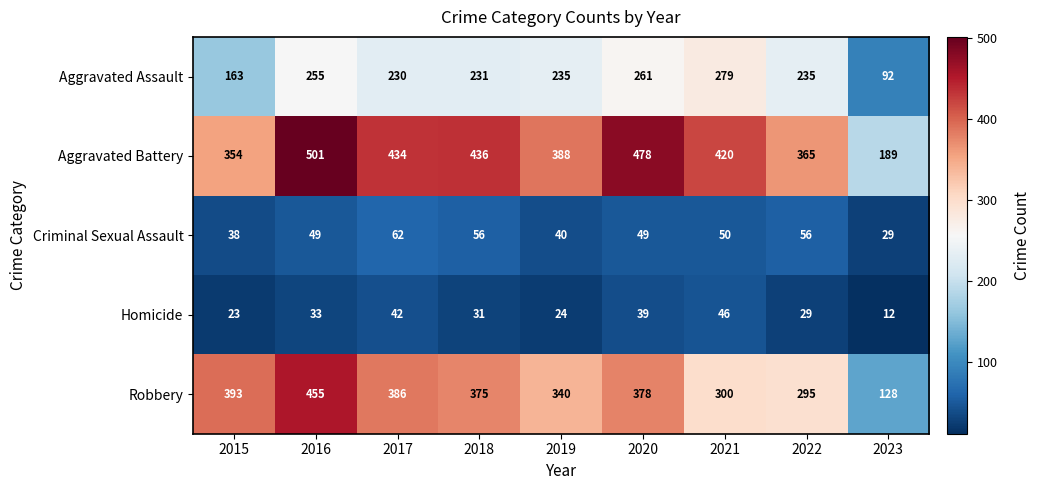

Is it true that Aggravated Assault equals 255 at 2016?

True